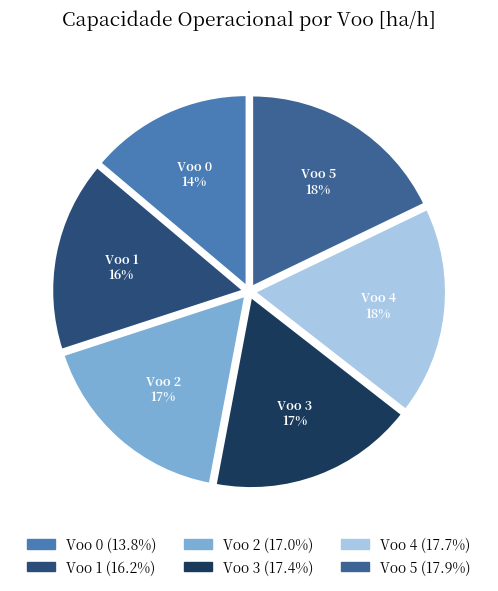

Approximately how many times larger is the value at Voo 0 compared to Voo 5?

0.8